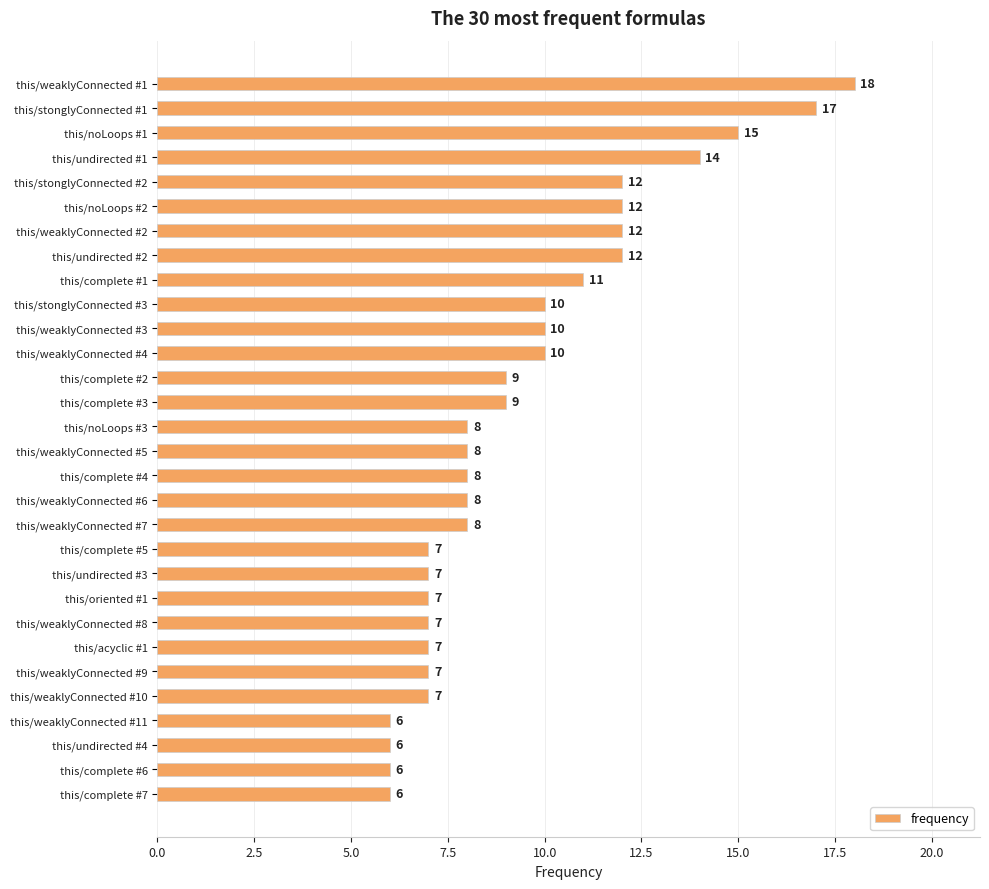

What is the change in value from this/stonglyConnected #2 to this/weaklyConnected #5?

-4